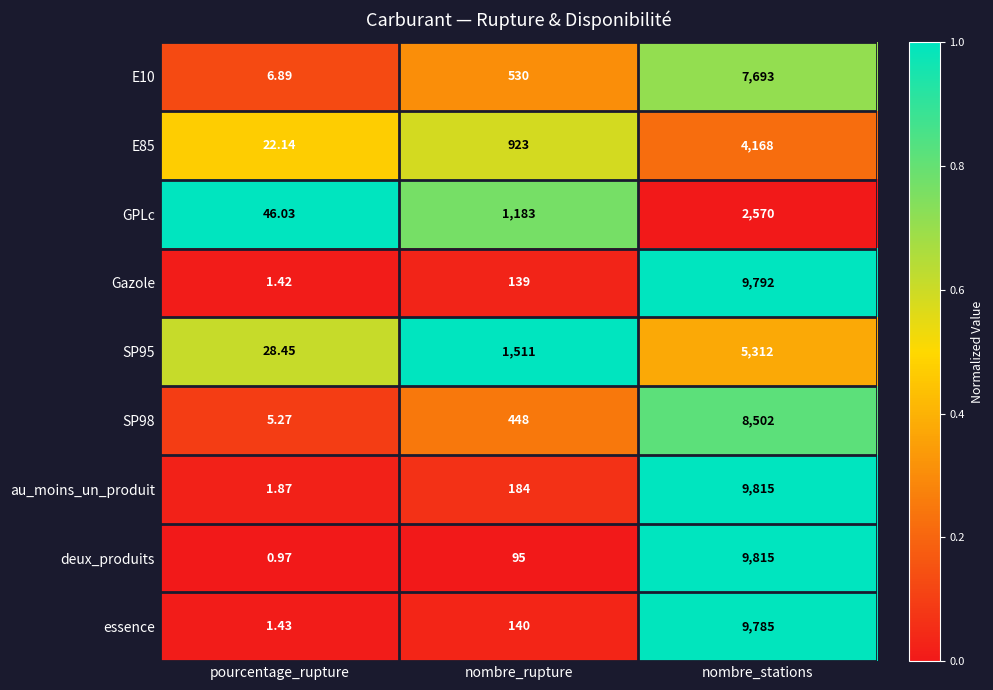

Which series has the widest spread of values?

deux_produits